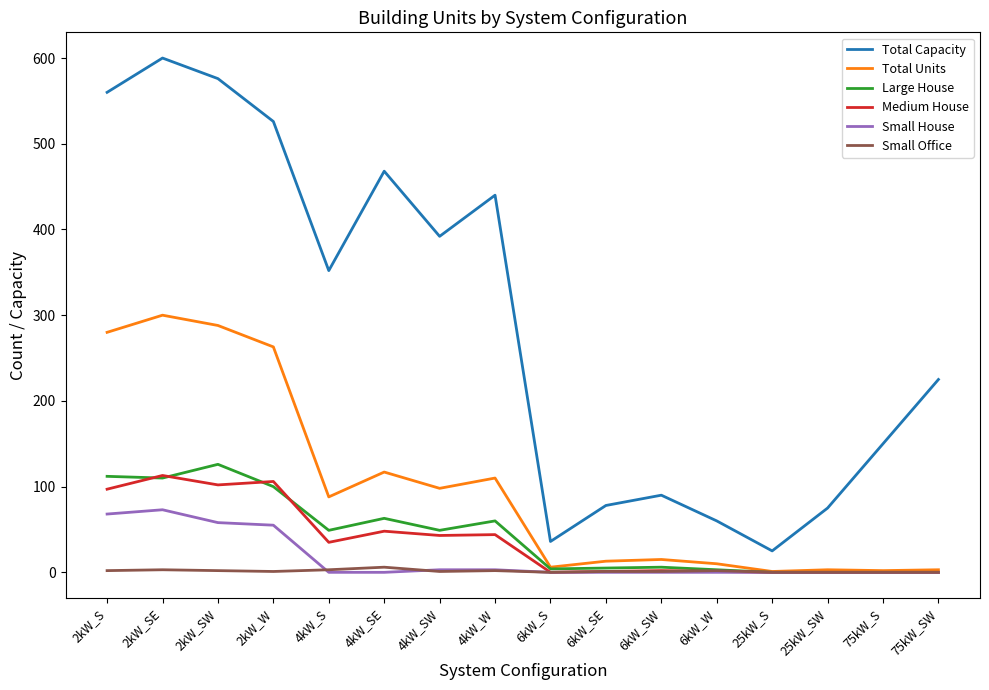

Between 6kW_S and 75kW_S, which series saw the biggest shift?

Total Capacity